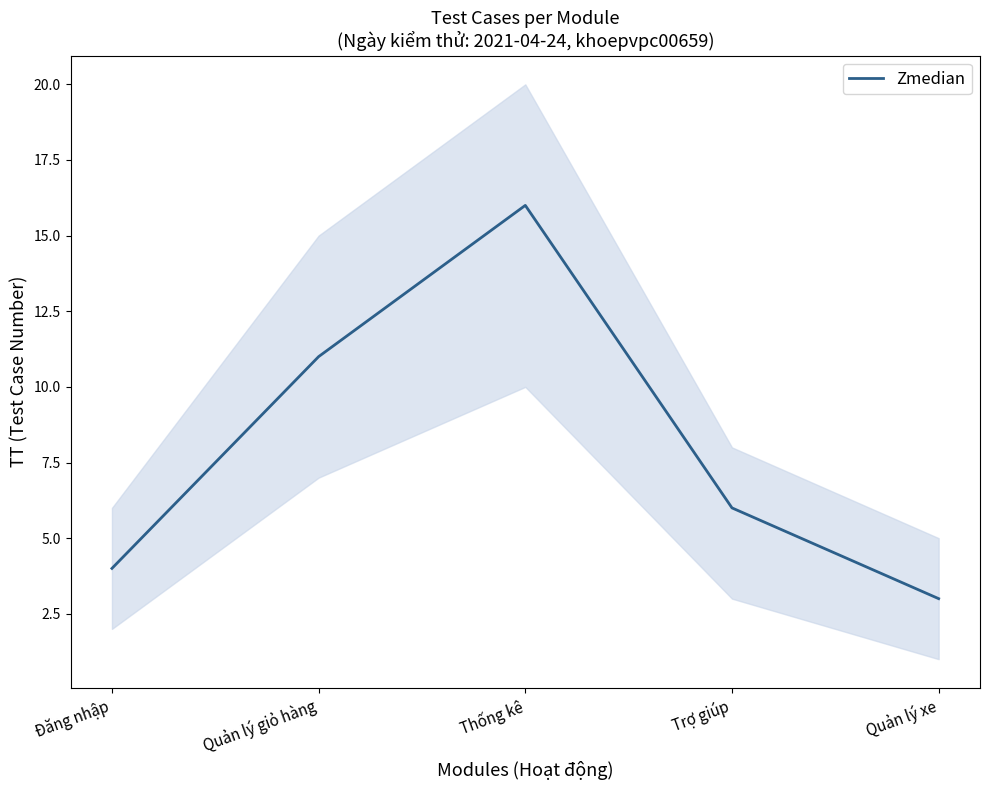

How many points are higher than both their immediate neighbors (excluding endpoints)?

1